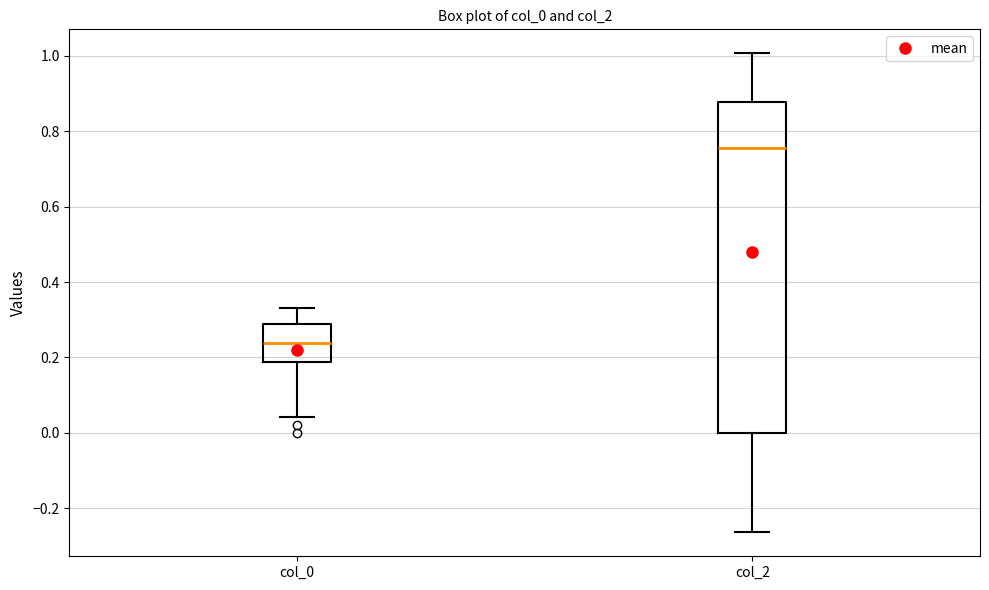

Where does the median line of the box for col_0 sit on the y-axis? The values are not printed on the chart, so give them approximately, as read against the axis.

0.24